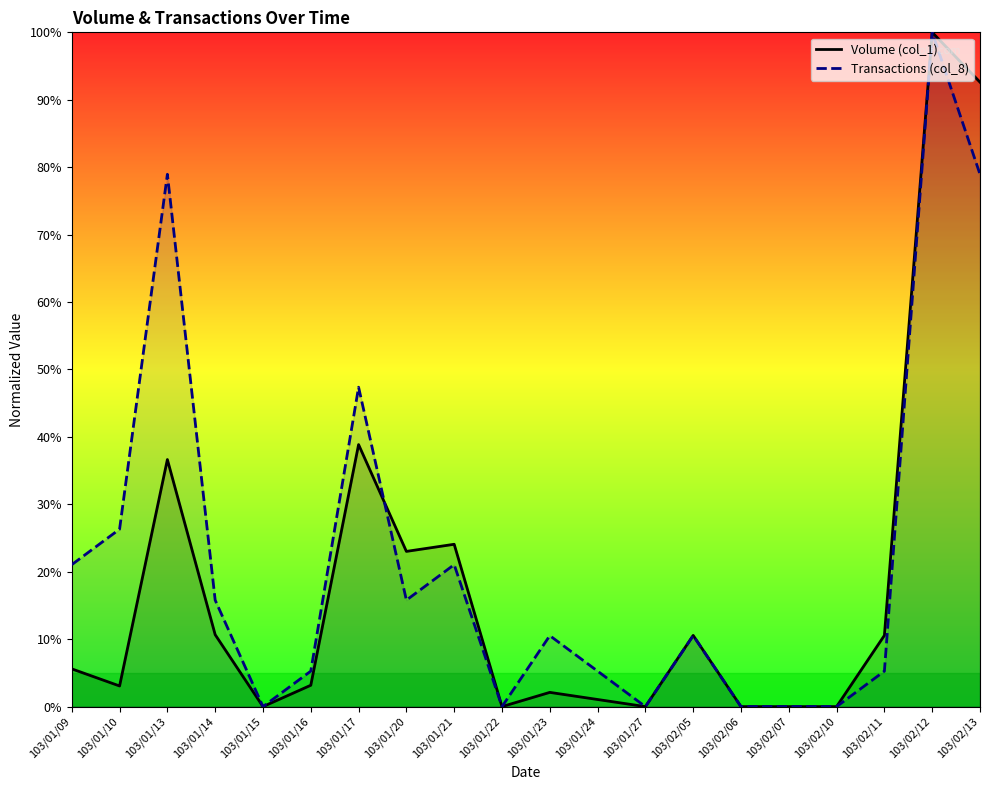

Rank the series at 103/02/10 from lowest to highest value.

Volume (col_1), Transactions (col_8)